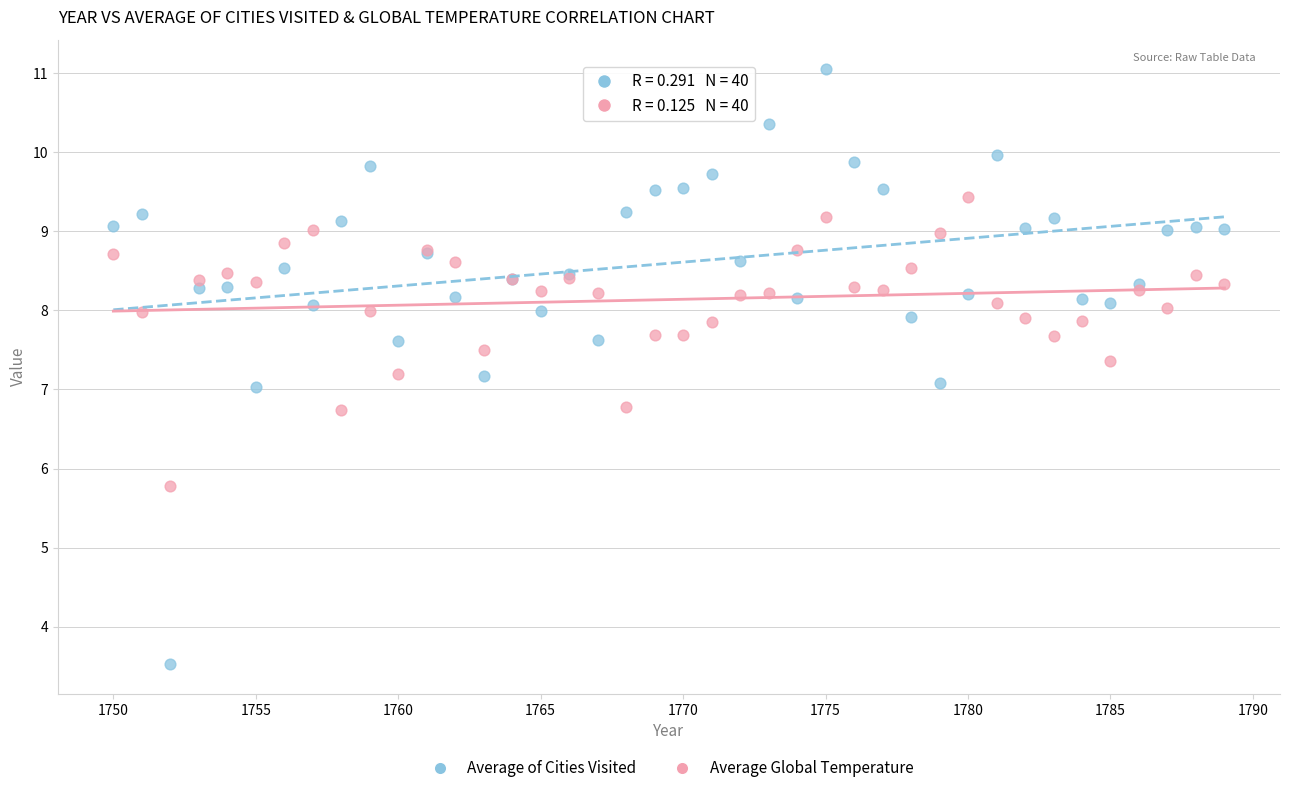

Which series has the widest spread of Y values?

Average of Cities Visited